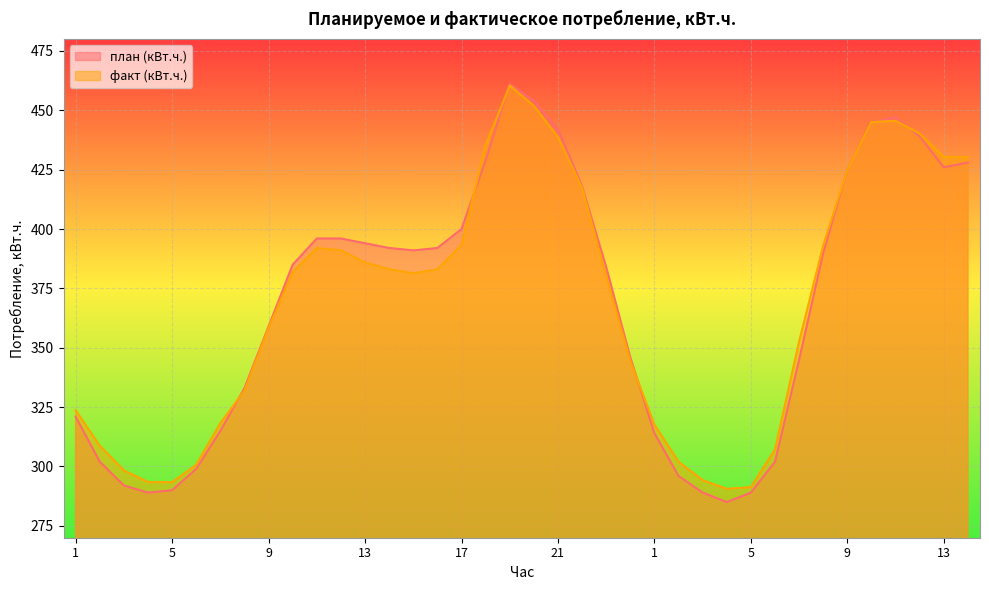

Where is план (кВт.ч.) nearest to the value 373?

23